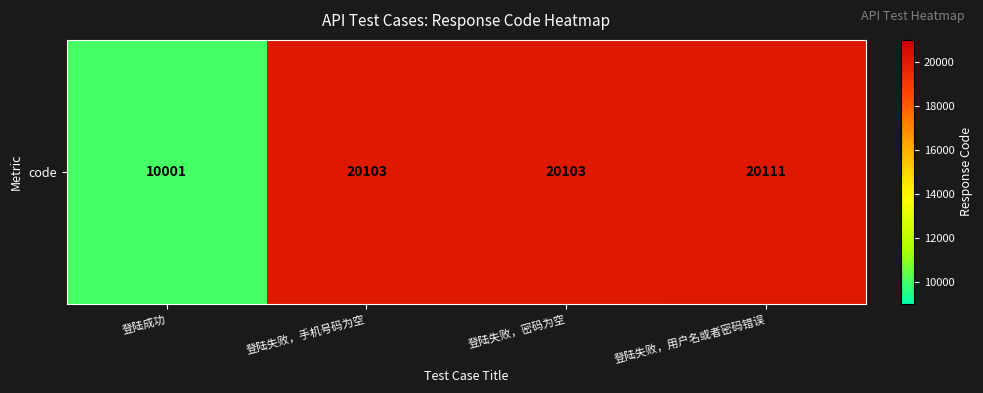

What is the sum of all values?

70318